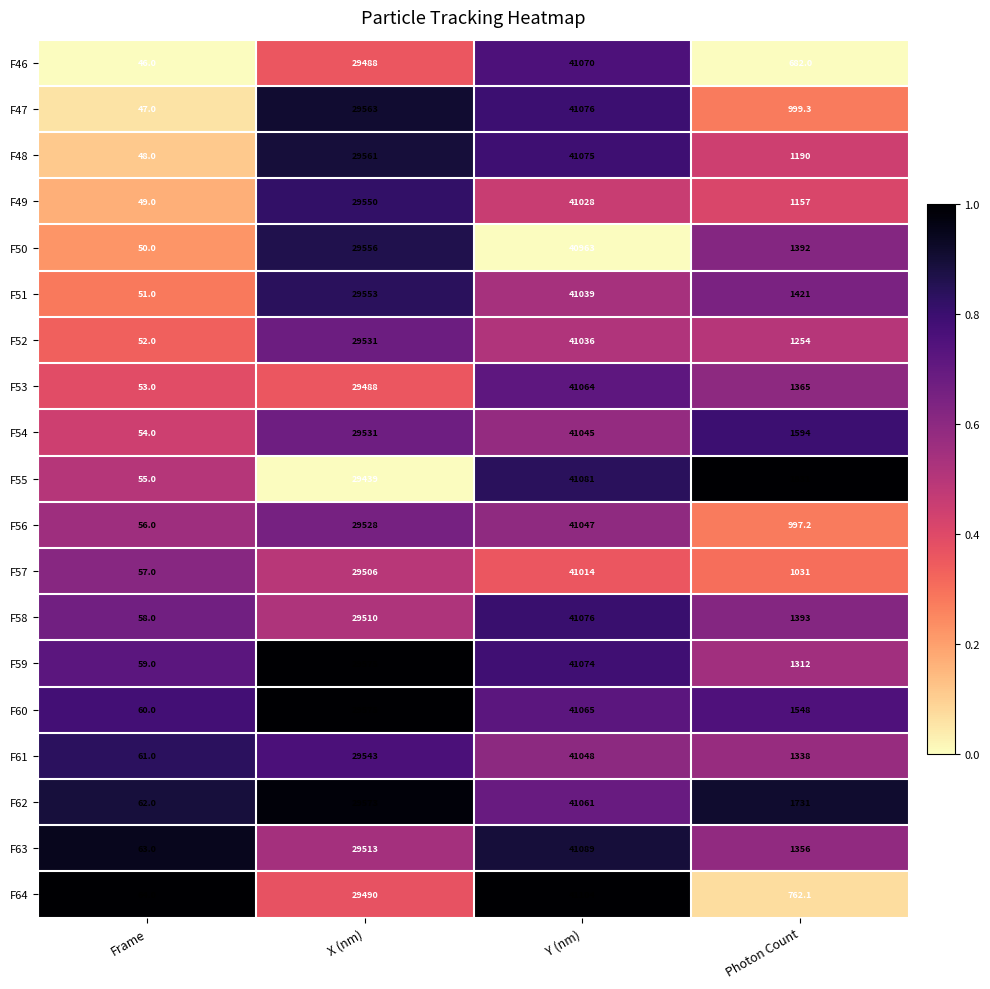

What is the difference between the second highest and minimum values in the F49 series?

29501.0